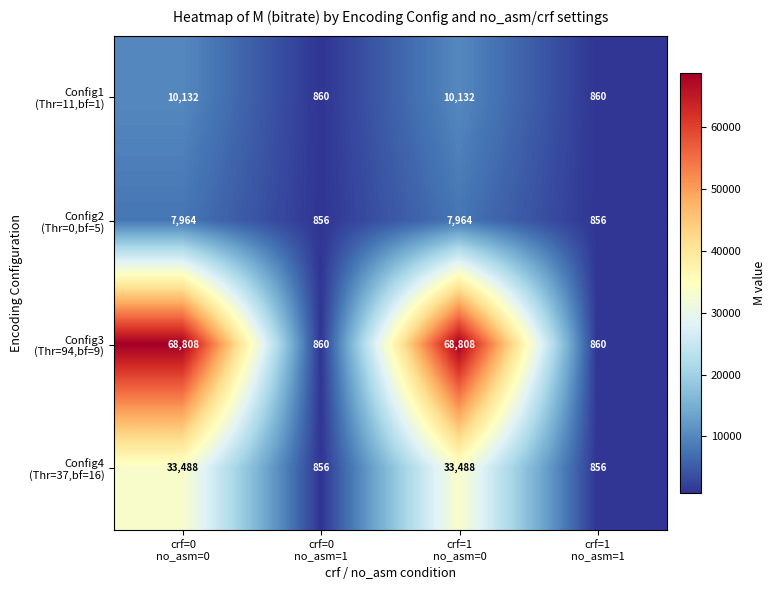

What is the maximum value shown in the chart?

68808